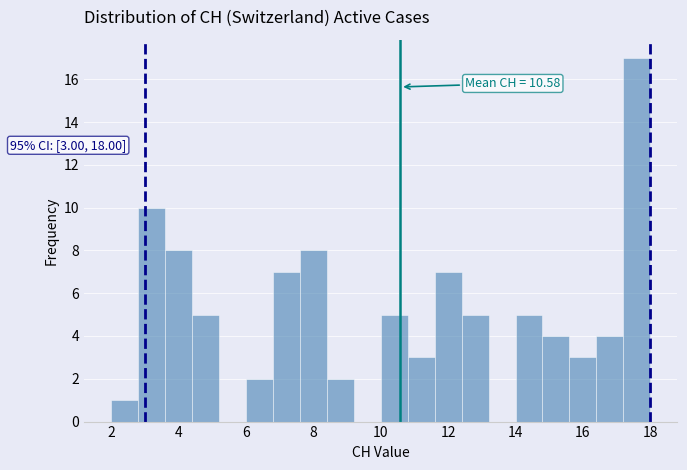

Over which range of the x-axis is the bar tallest?

17.2 to 18.0